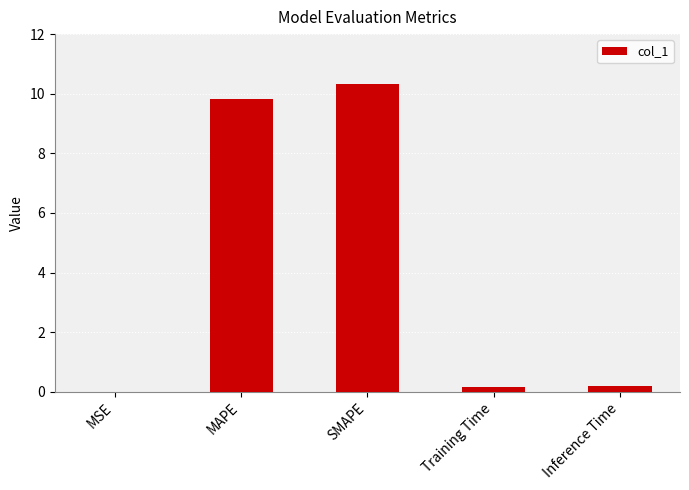

Between MAPE and Inference Time, which is larger?

MAPE